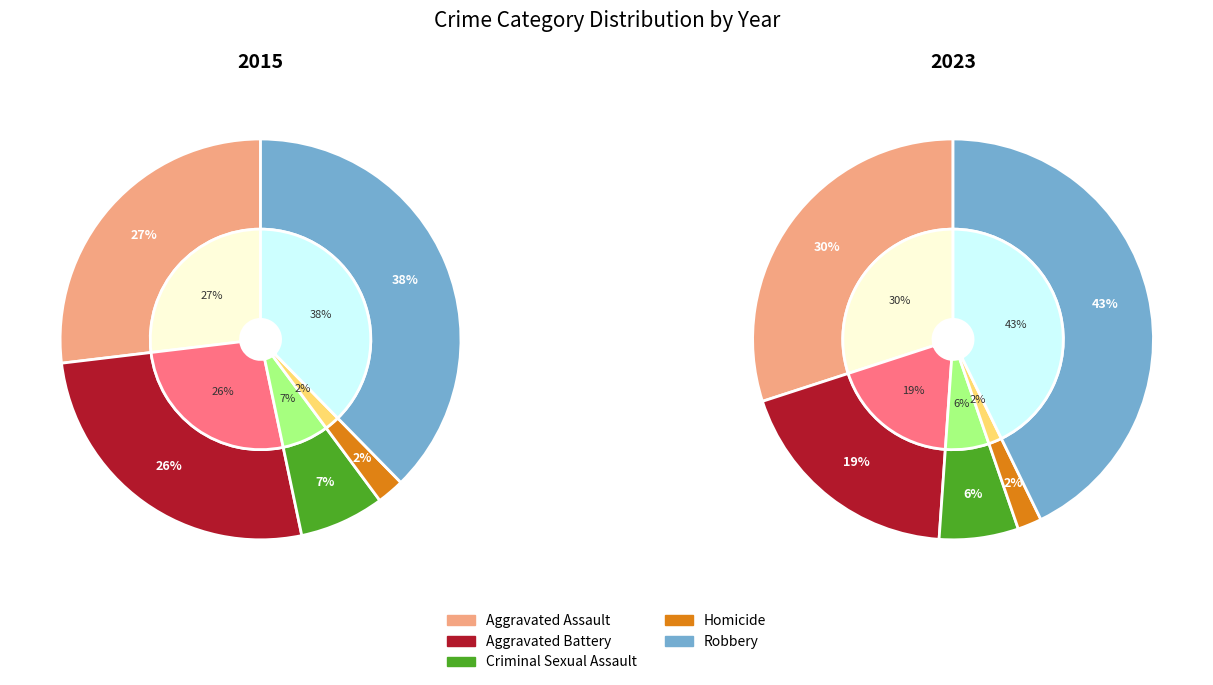

Which category has the biggest portion of the pie?

Robbery